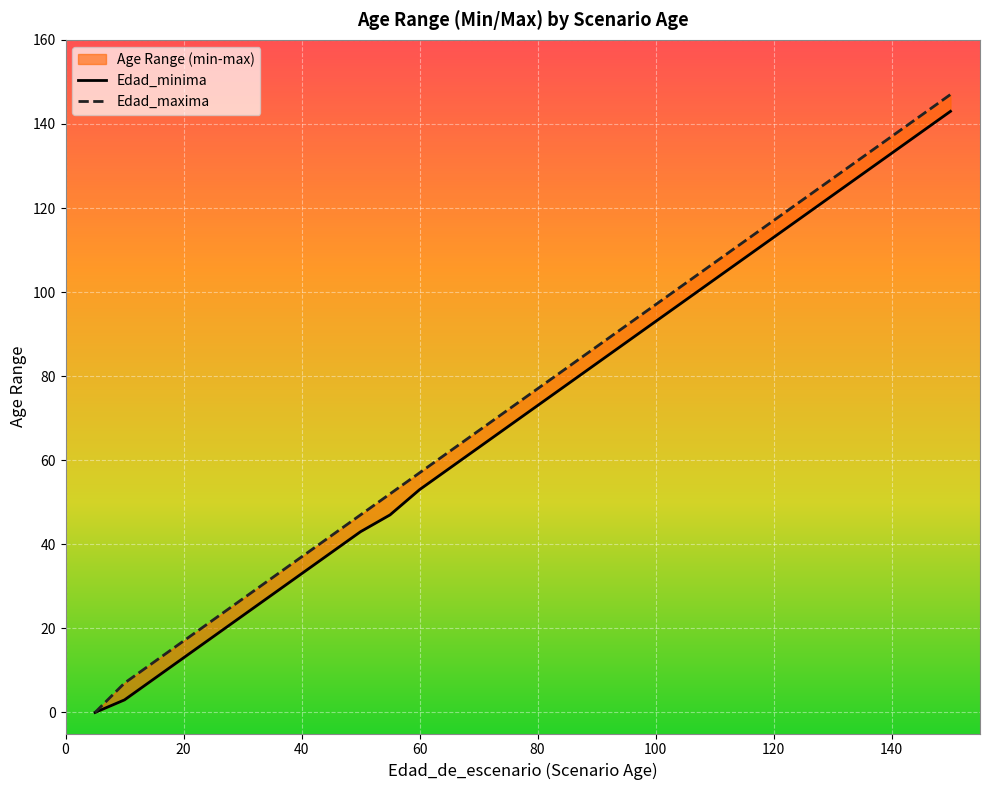

What is the difference between the maximum and minimum values in the Edad_maxima series?

148